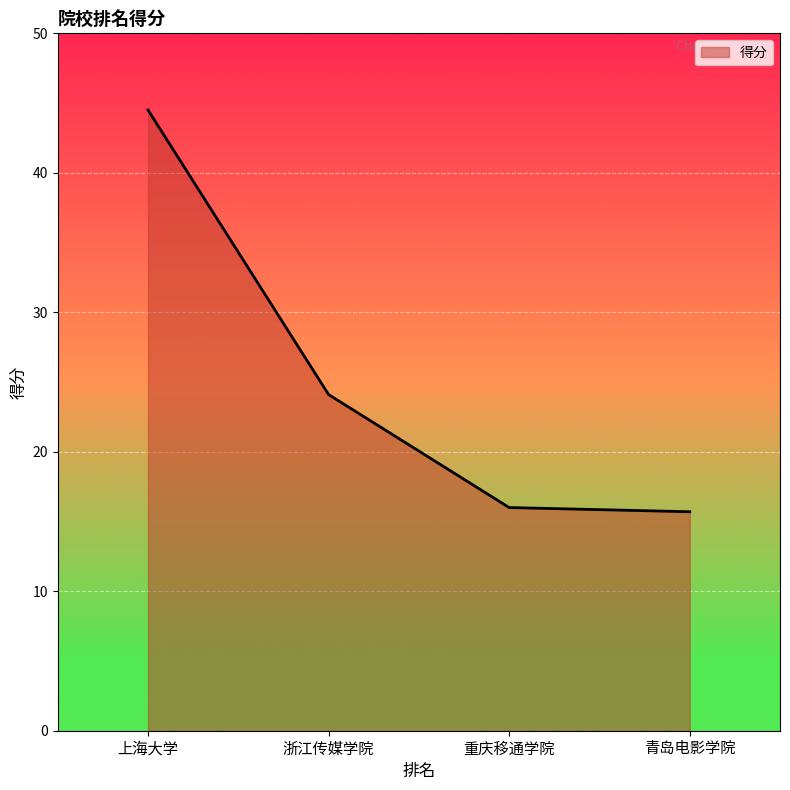

Count the number of values greater than 24.

2